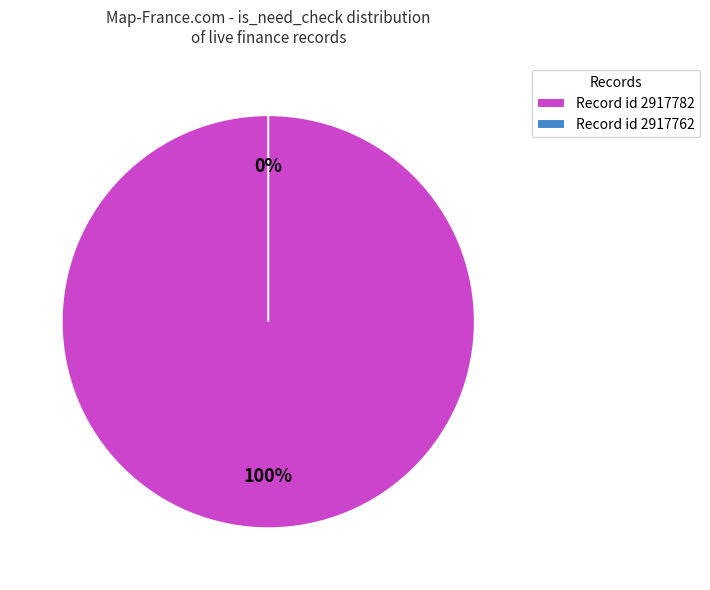

Which category has the biggest portion of the pie?

2917782